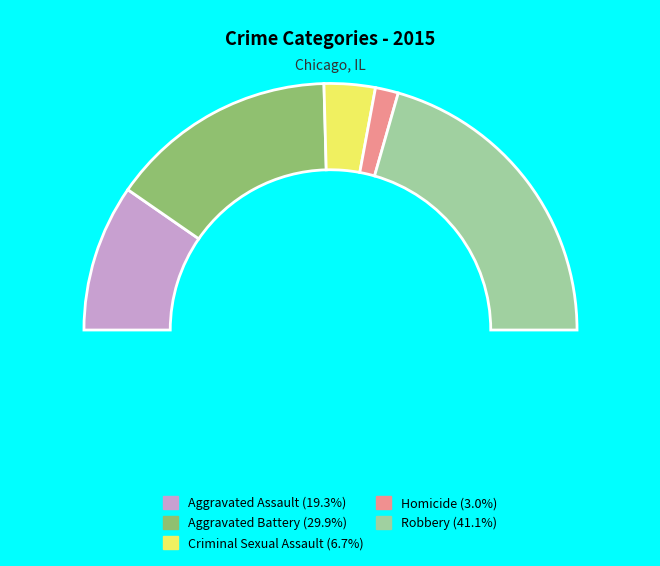

How much of the chart is everything except Aggravated Assault?

80.7%